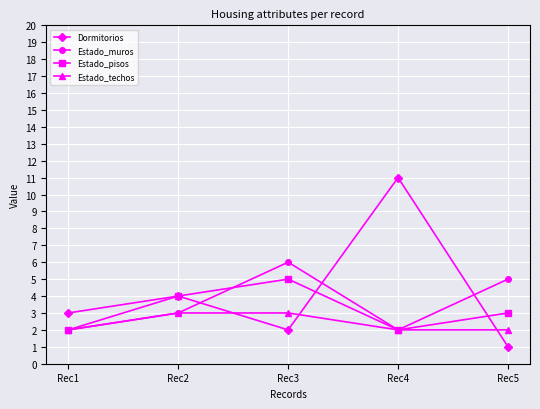

True or false: Estado_pisos has more than 2 points higher than both neighbors.

False